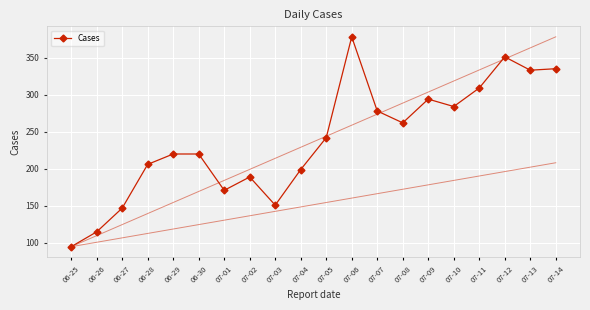

Where is the data nearest to the value 236?

07-05